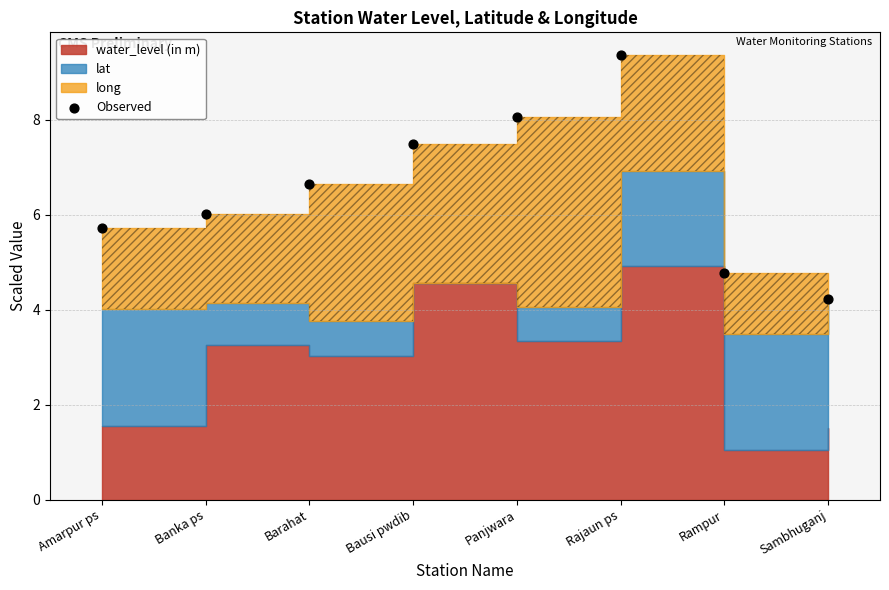

What is the range of Y values (max minus min)?

5.1